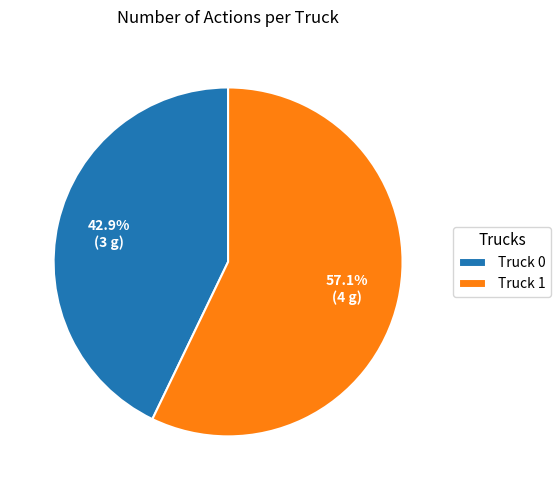

Which has a higher value, Truck 0 or Truck 1?

Truck 1